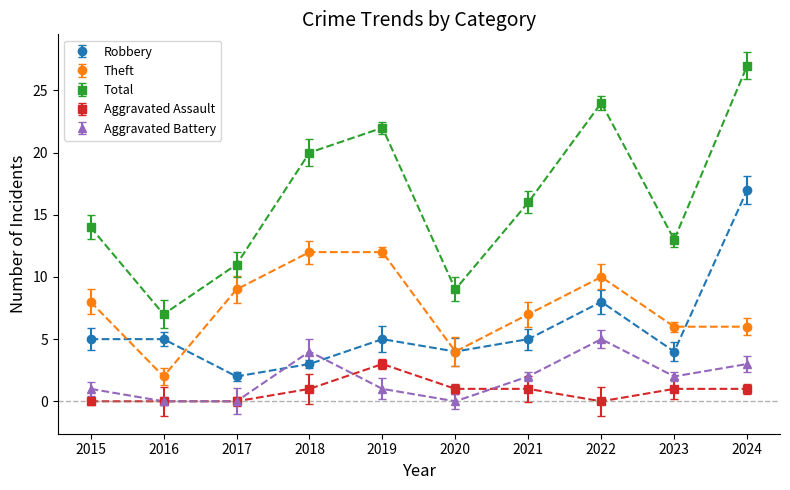

What is the value of the Theft point at the 3rd from the left?

9